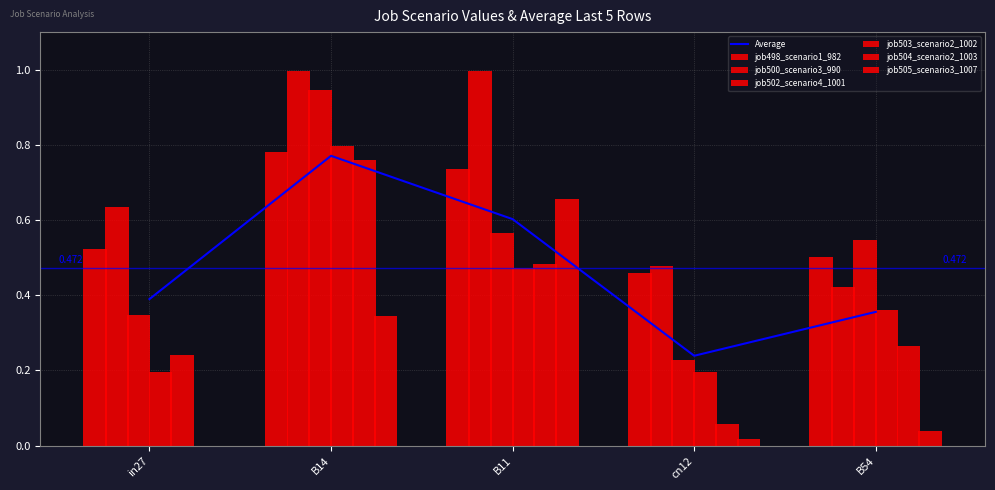

What is the maximum value shown in the chart?

1.0